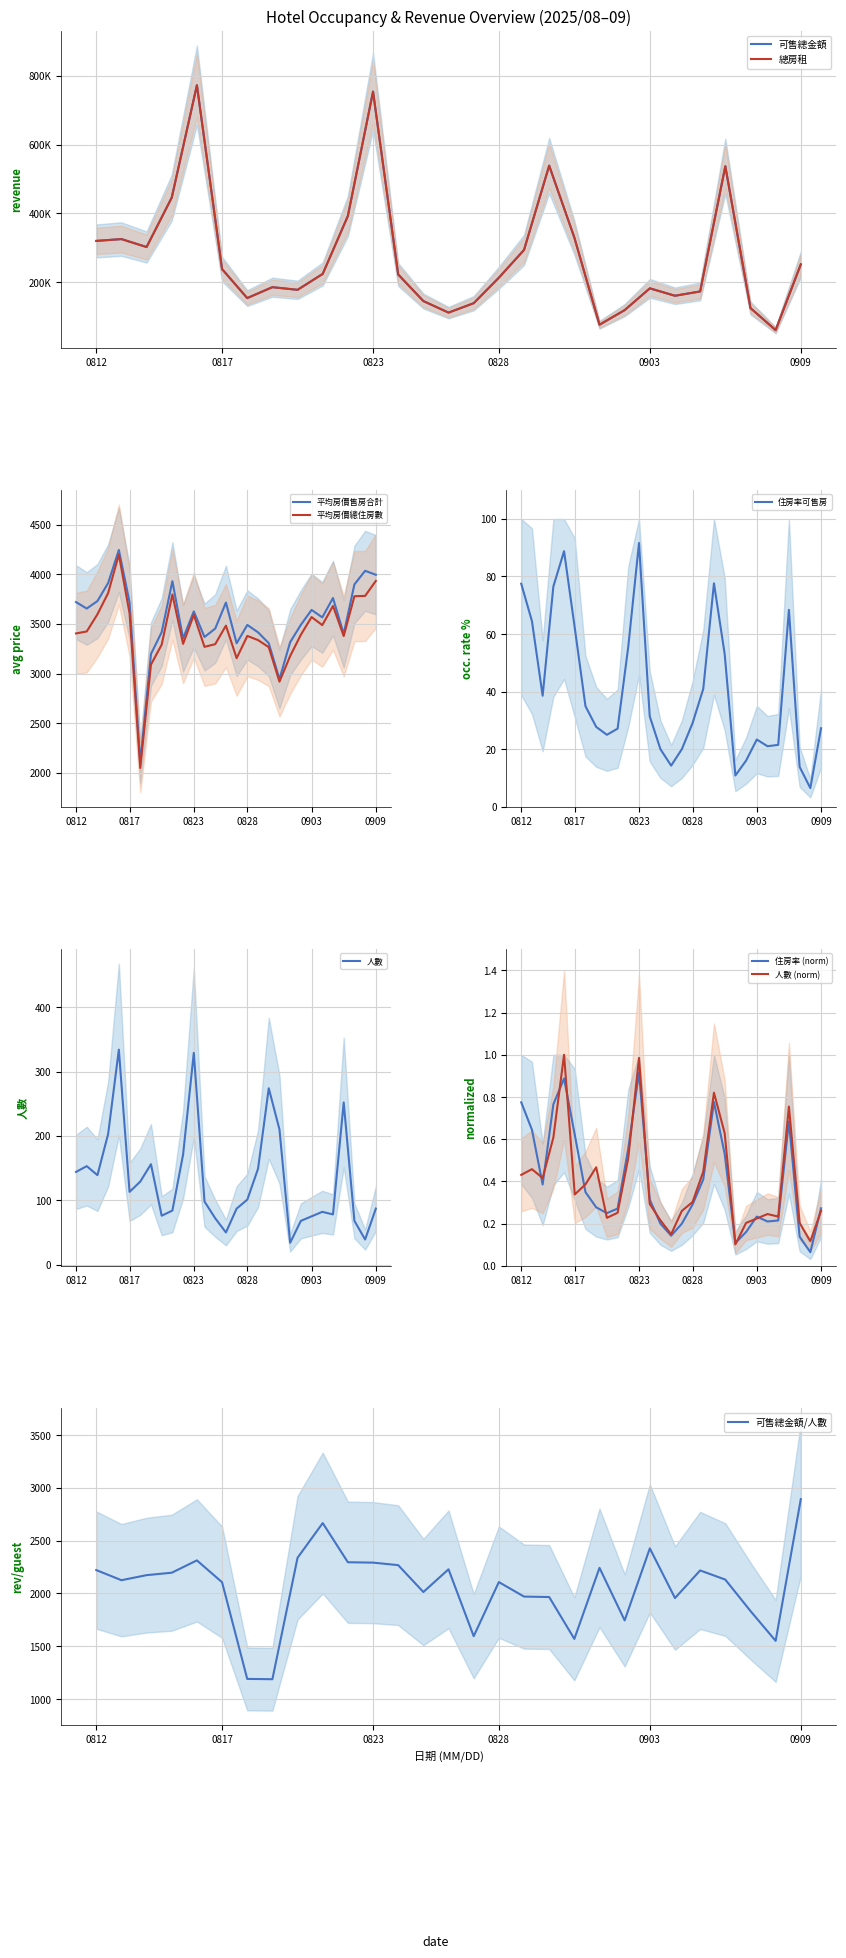

True or false: 可售總金額 and 平均房價售房合計 cross at least once.

False